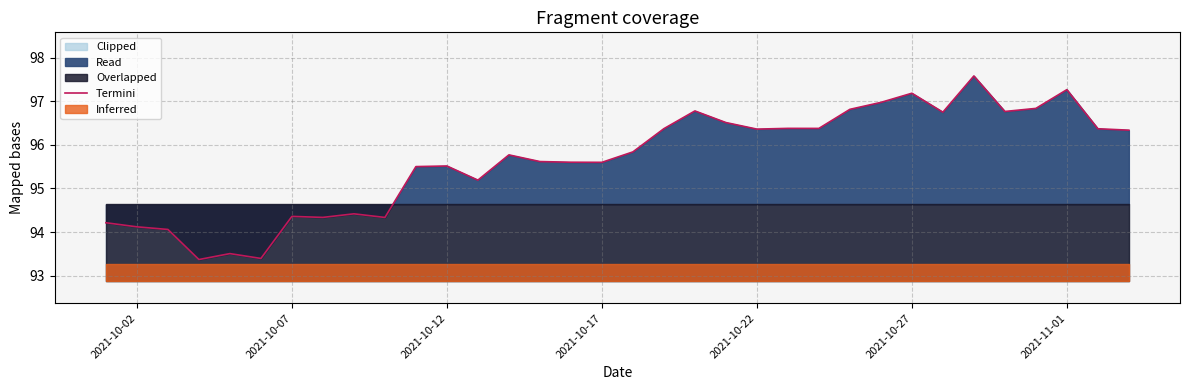

What is the lowest value of the Termini series?

93.4